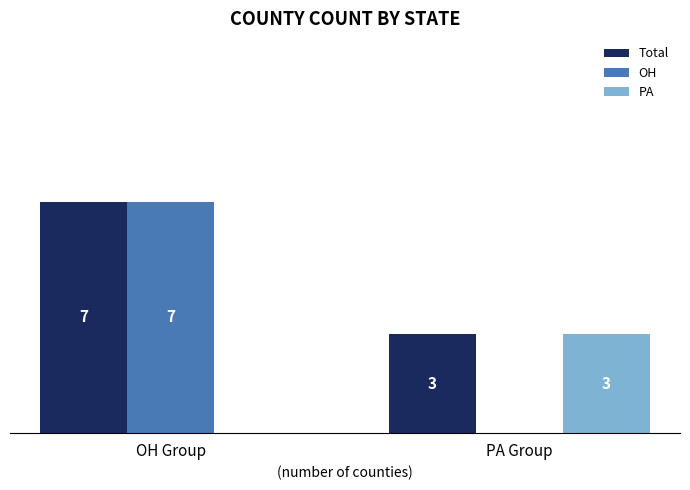

Is the value of Total at PA Group greater than the value of PA at OH Group?

Yes